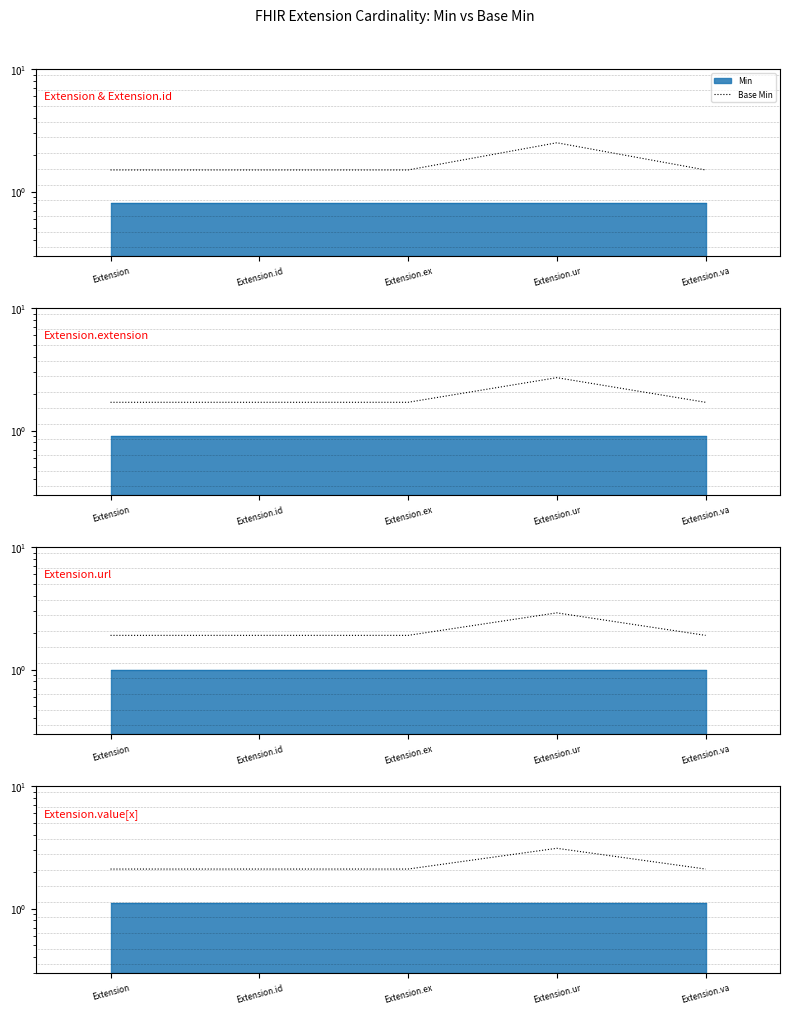

List the labels in order of value, smallest first.

Extension, Extension.id, Extension.ex, Extension.va, Extension.ur